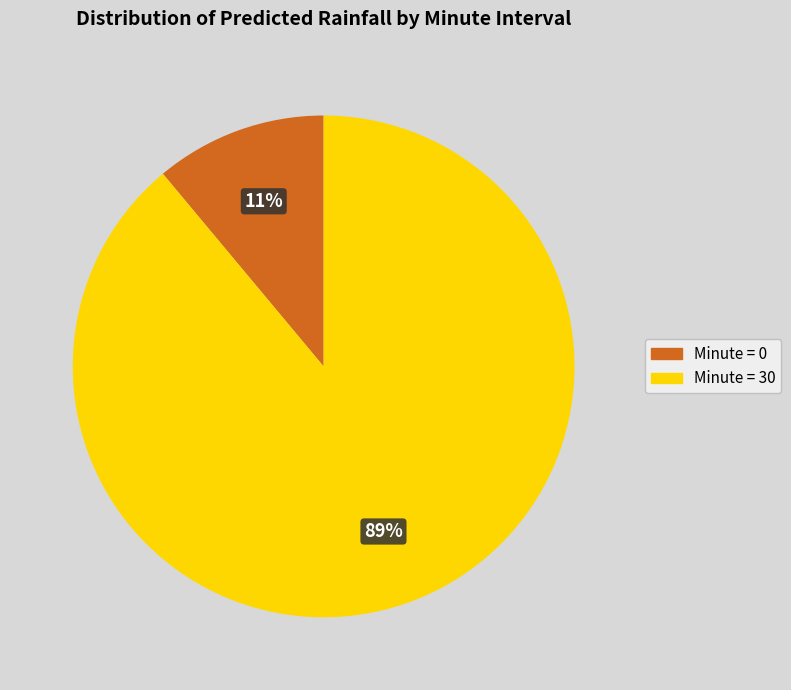

Is it true that Minute = 0 is 11% of the pie?

True